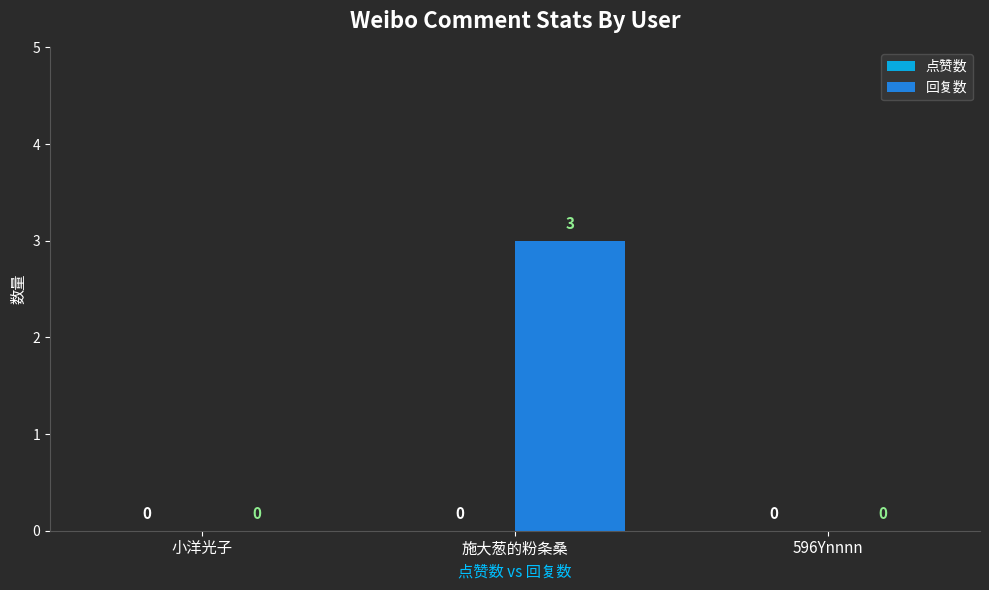

What is the sum of all values?

3